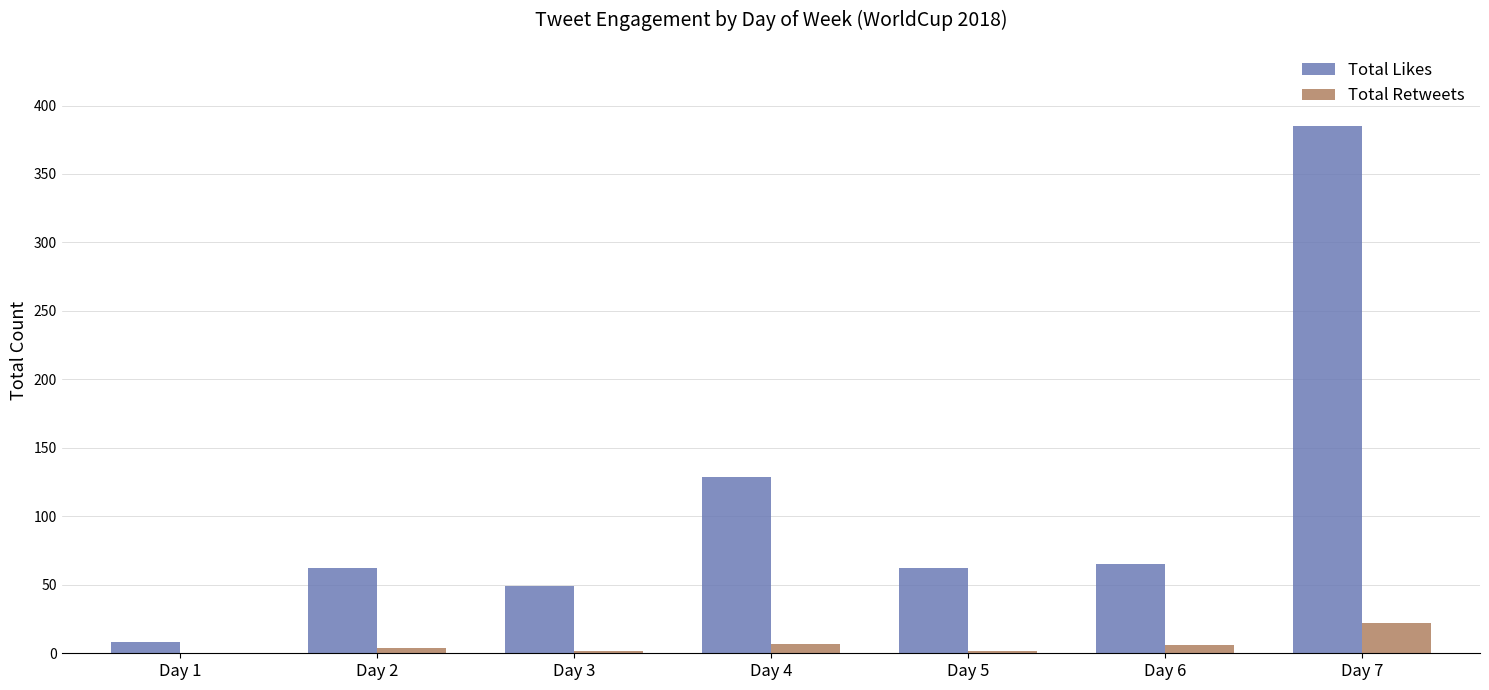

How many series are shown in this chart?

2